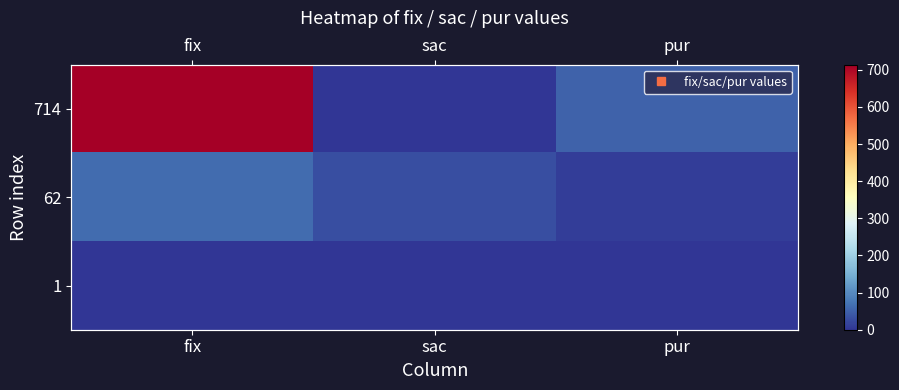

At which category does the chart reach its minimum across all series?

sac